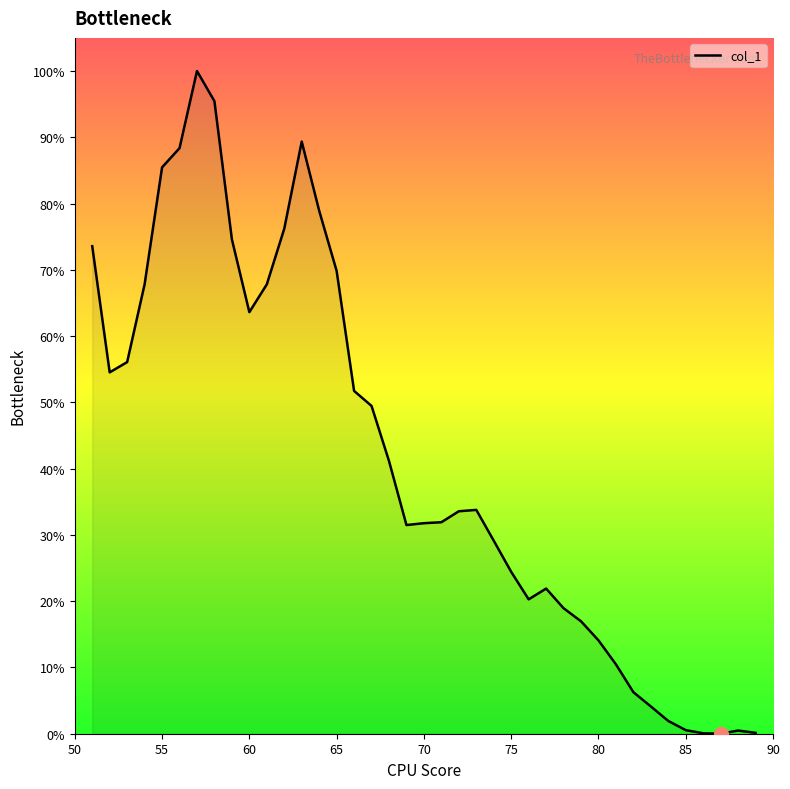

What is the maximum value shown in the chart?

100.0